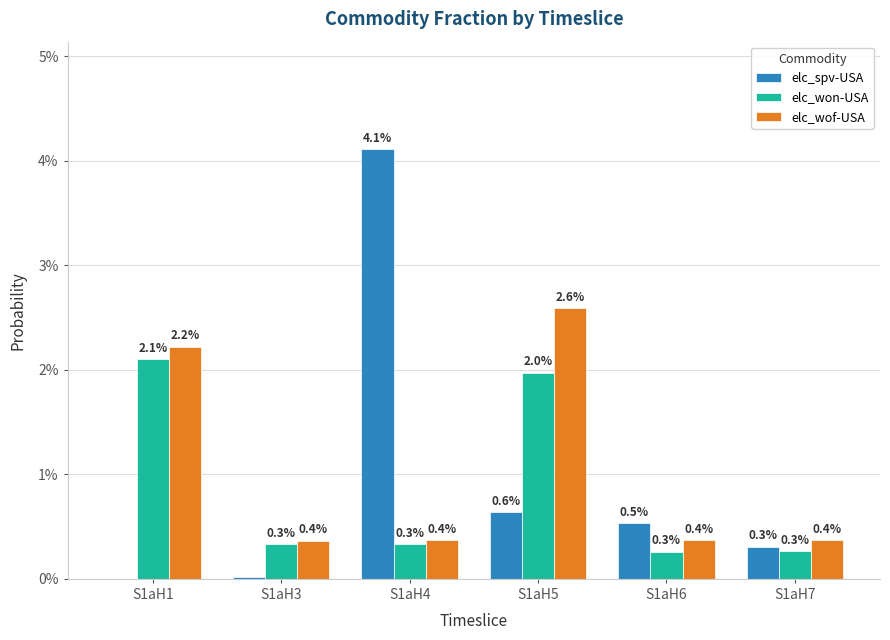

Is the value of elc_spv-USA at S1aH4 greater than the value of elc_wof-USA at S1aH4?

Yes